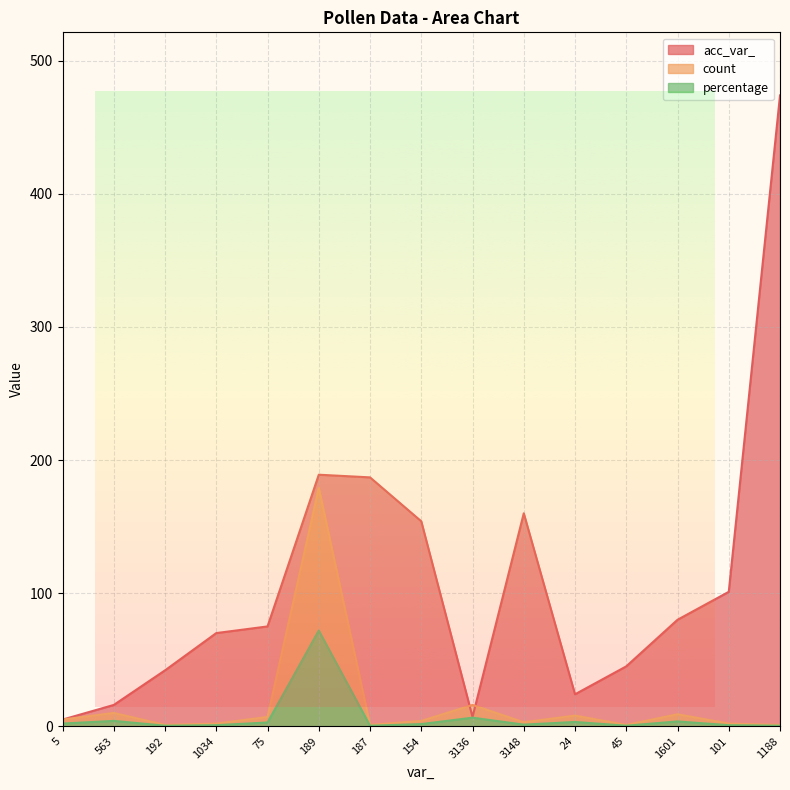

True or false: percentage and acc_var_ cross at least once.

False